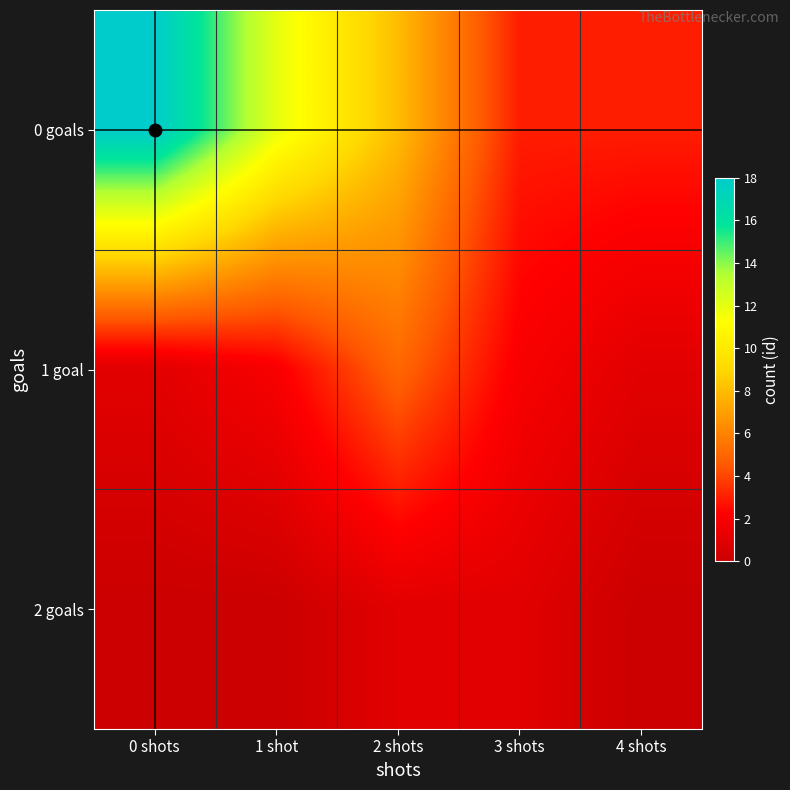

Reading left to right, extract all data points from this chart.

0 goals: 0 shots=18	1 shot=12	2 shots=8	3 shots=3	4 shots=3
1 goal: 0 shots=1	1 shot=2	2 shots=5	3 shots=2	4 shots=1
2 goals: 0 shots=0	1 shot=0	2 shots=1	3 shots=1	4 shots=0